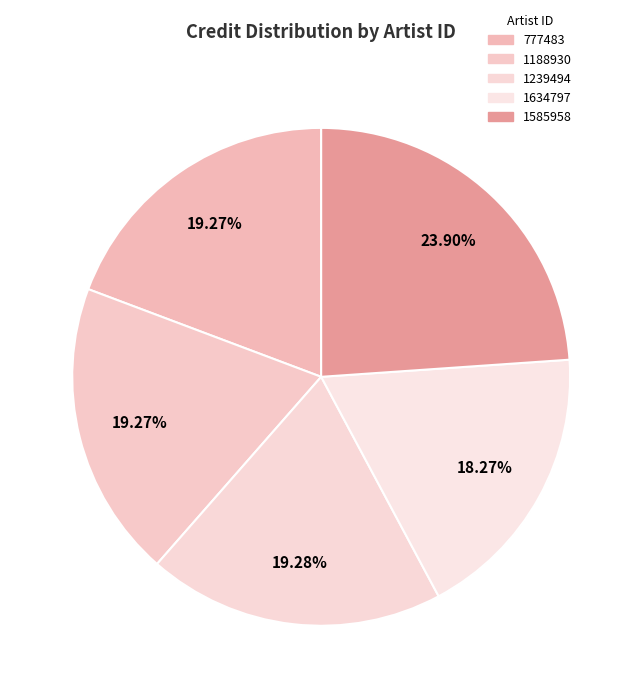

How many slices are in this pie chart?

5